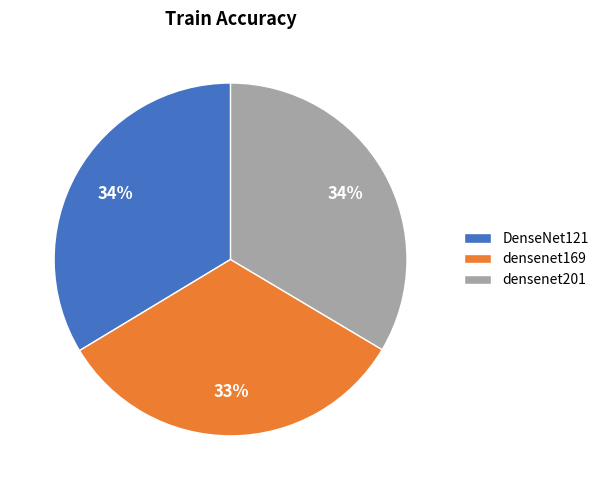

Does densenet201 represent more than half of the total?

No